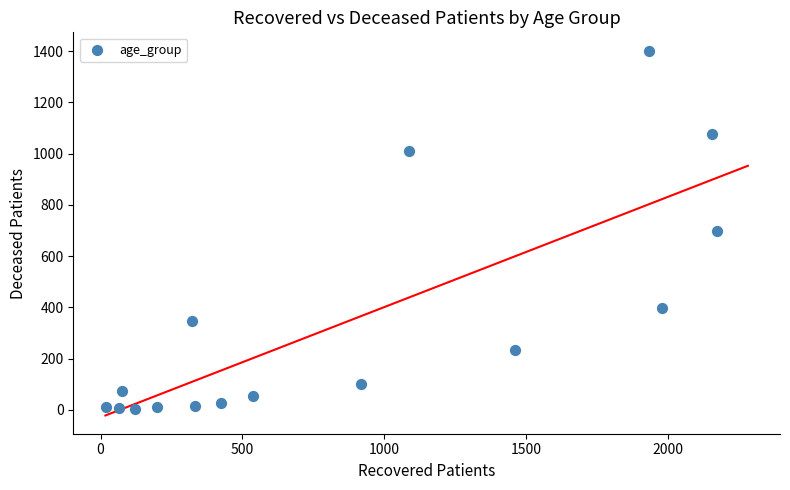

What is the range of X values (max minus min)?

2156